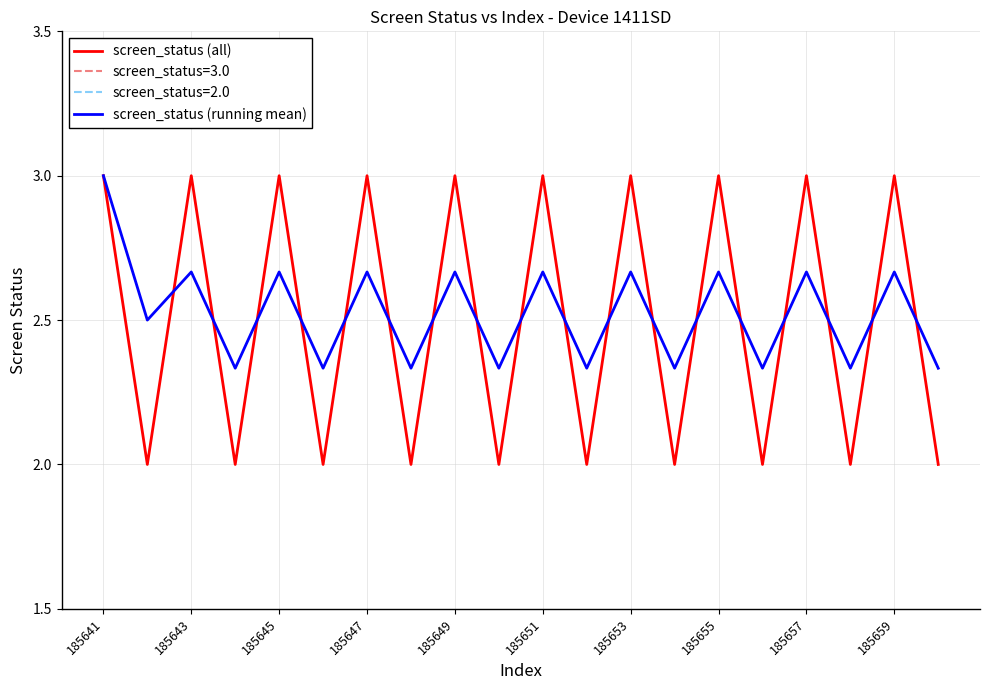

What is the highest value of the screen_status (running mean) series?

3.0